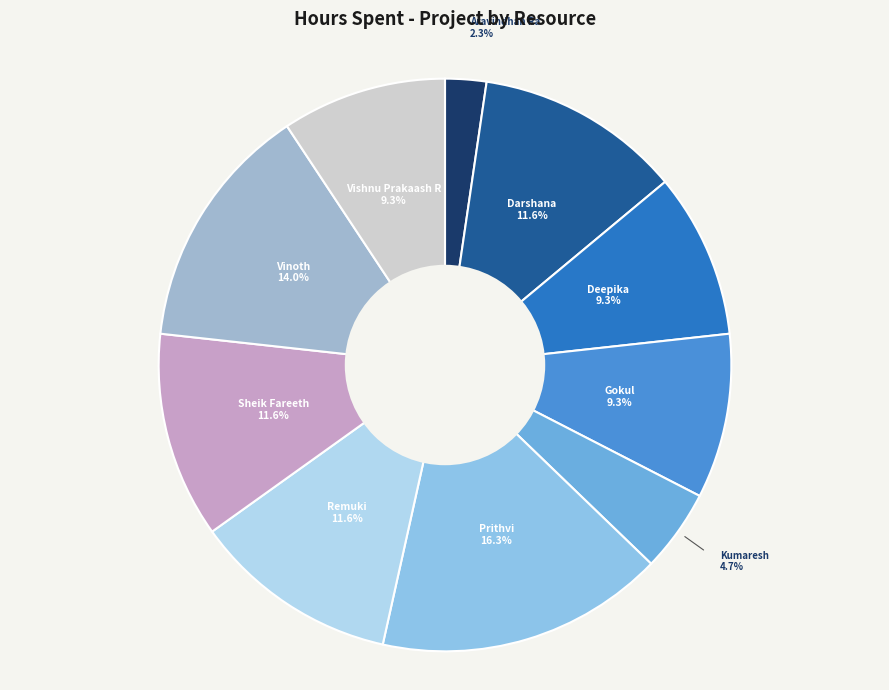

To the nearest percent, what is the difference between the Deepika and Darshana slice percentages?

2%